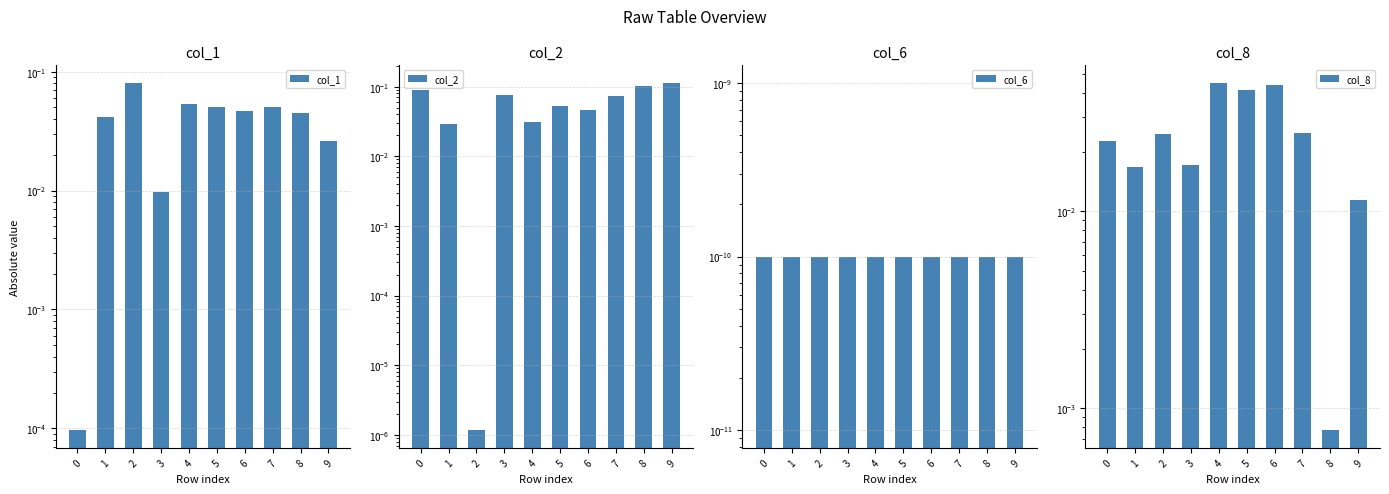

Which series changed the most between 4 and 6?

col_2